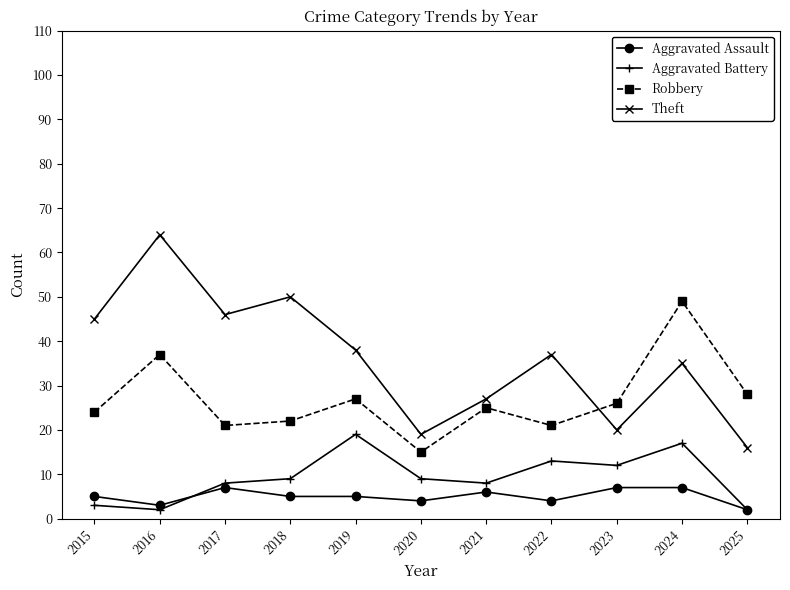

What is the sum of all Aggravated Battery values?

102